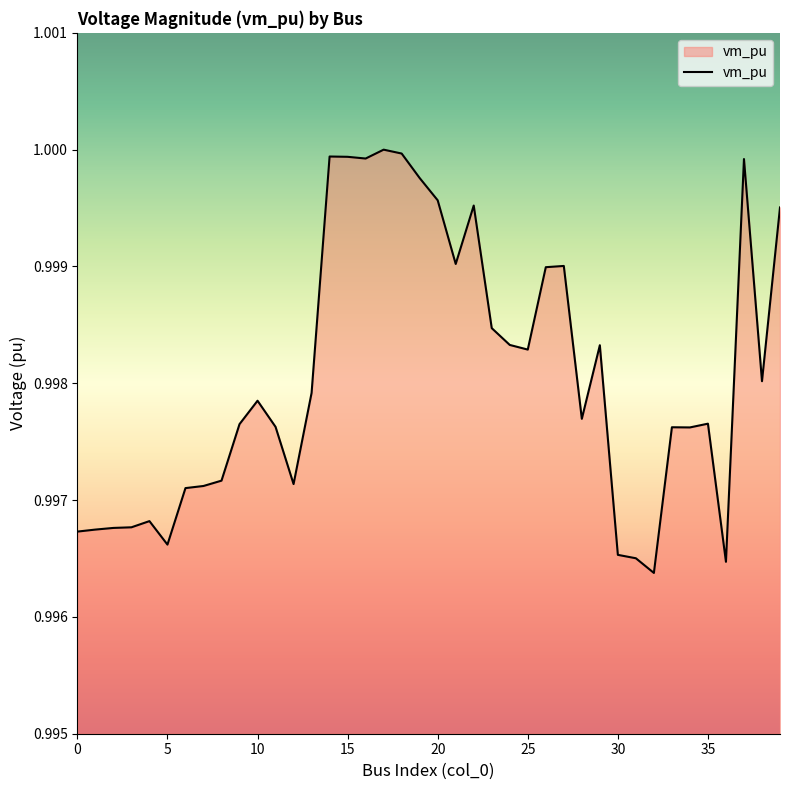

What is the value of the 5th point from the left?

1.0